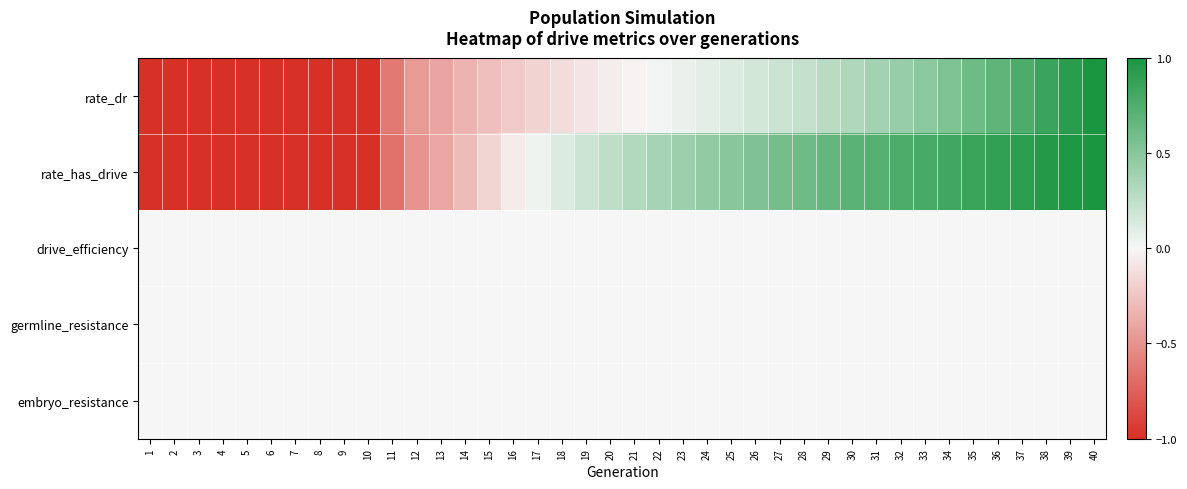

At which category is the sum across all series the highest?

40